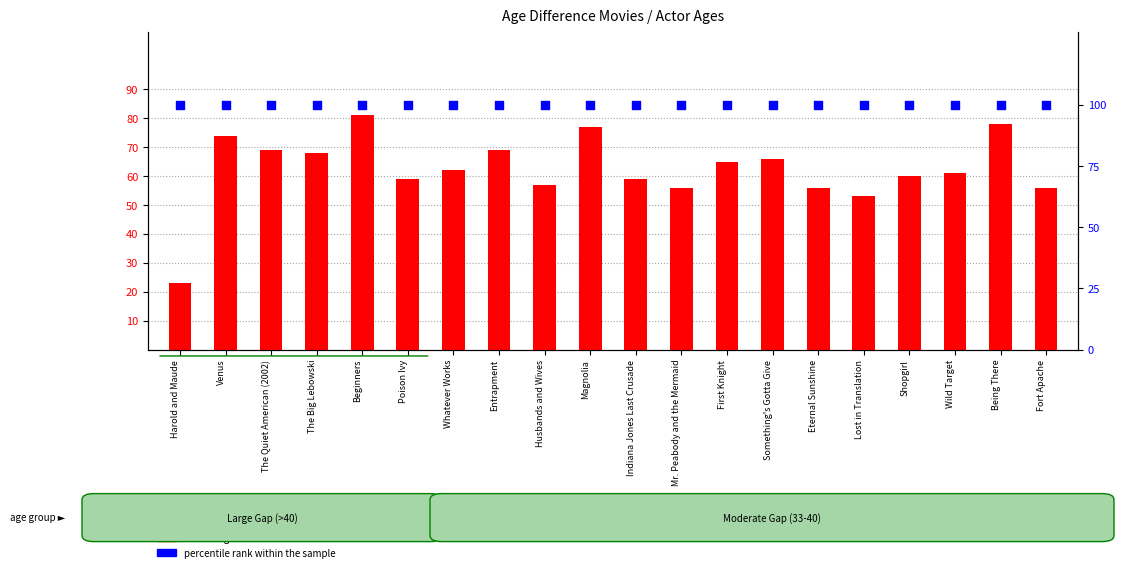

Which series contains the highest Y value?

percentile rank within the sample